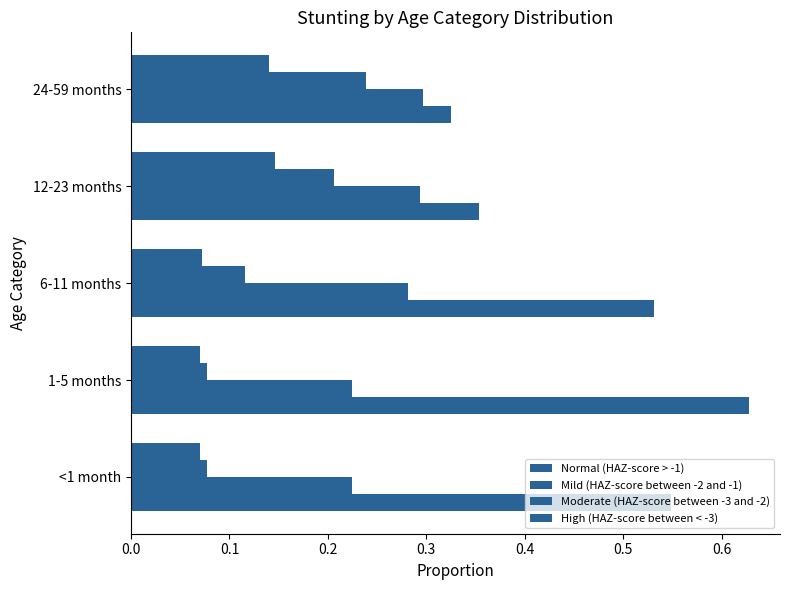

Count the number of data series in this chart.

4